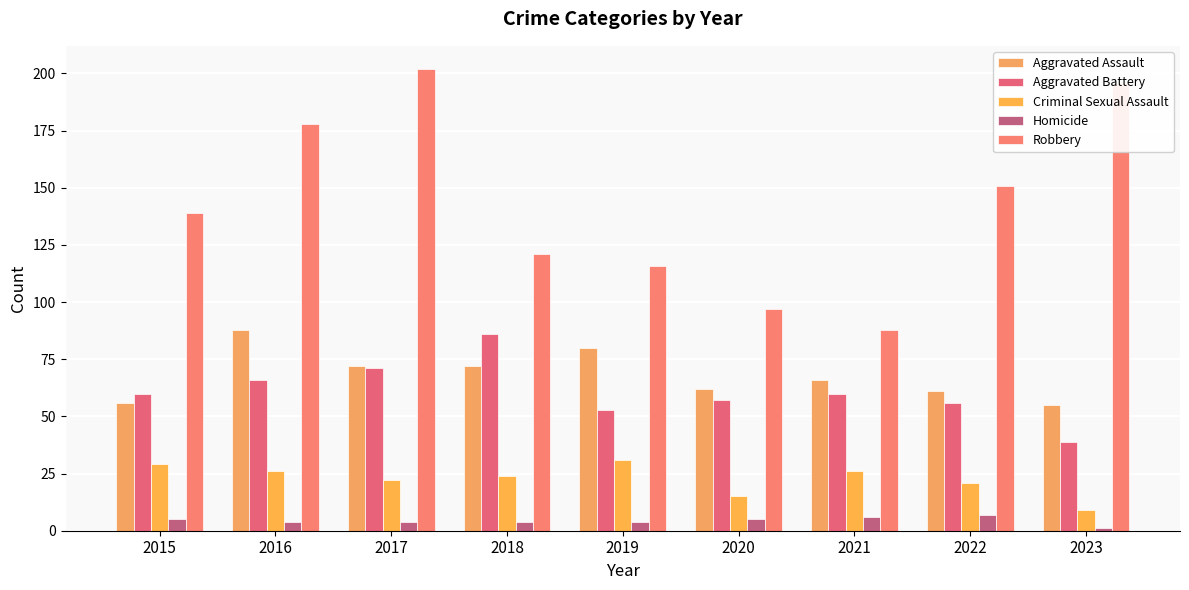

Which series has the largest range (max minus min)?

Robbery